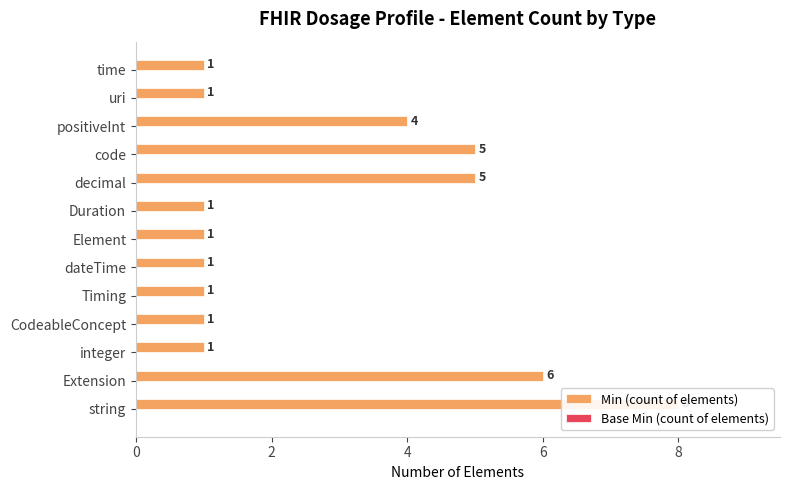

Reading right to left, transcribe all the data shown in this chart.

Min (count of elements): 1.0	1.0	4.0	5.0	5.0	1.0	1.0	1.0	1.0	1.0	1.0	6.0	8.0
Base Min (count of elements): 0.3	0.3	0.3	0.3	0.3	0.3	0.3	0.3	0.3	0.3	0.3	0.3	0.3